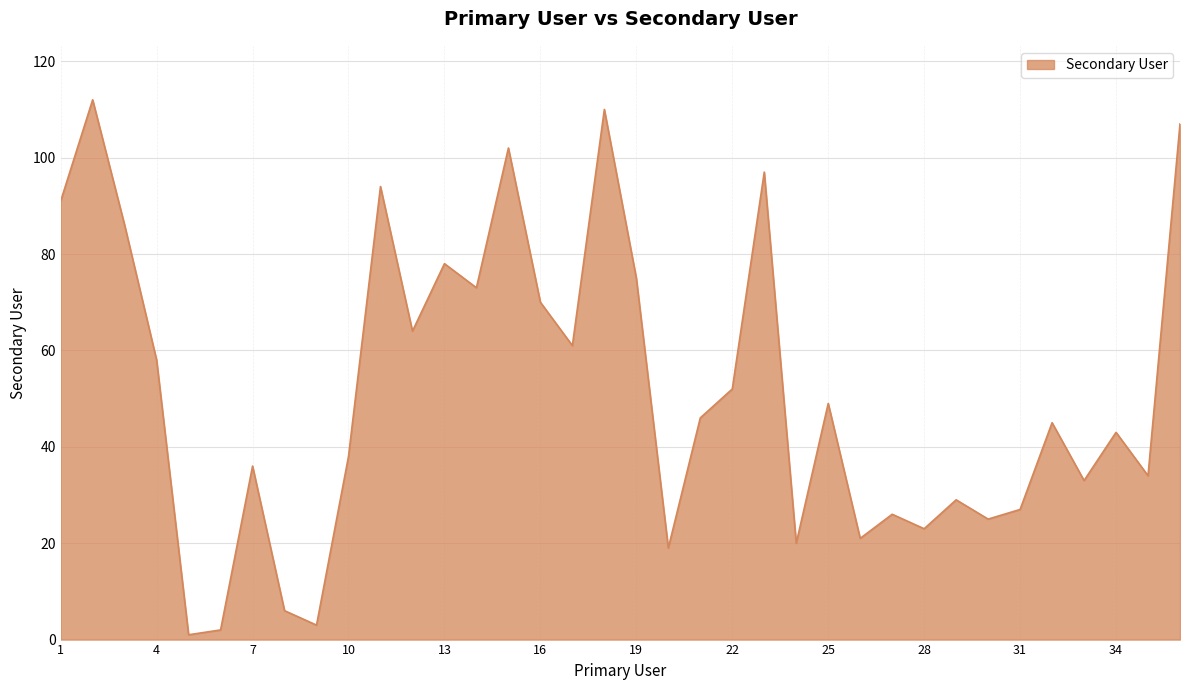

What is the maximum value shown in the chart?

112